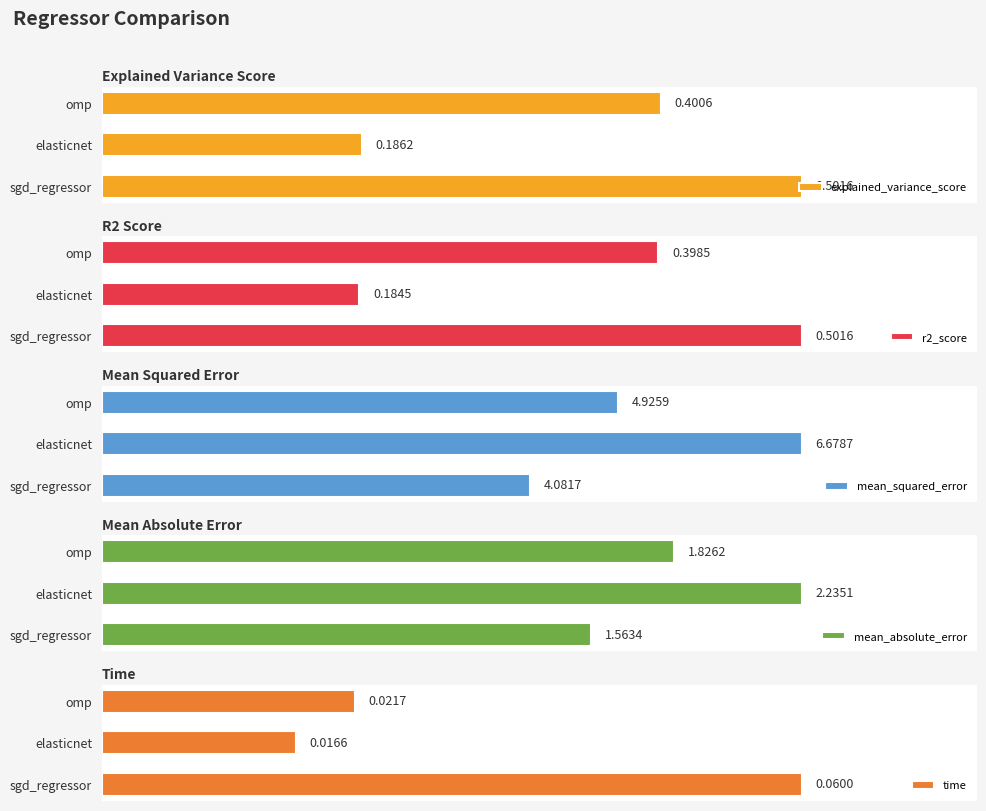

What is the greatest value displayed?

6.7